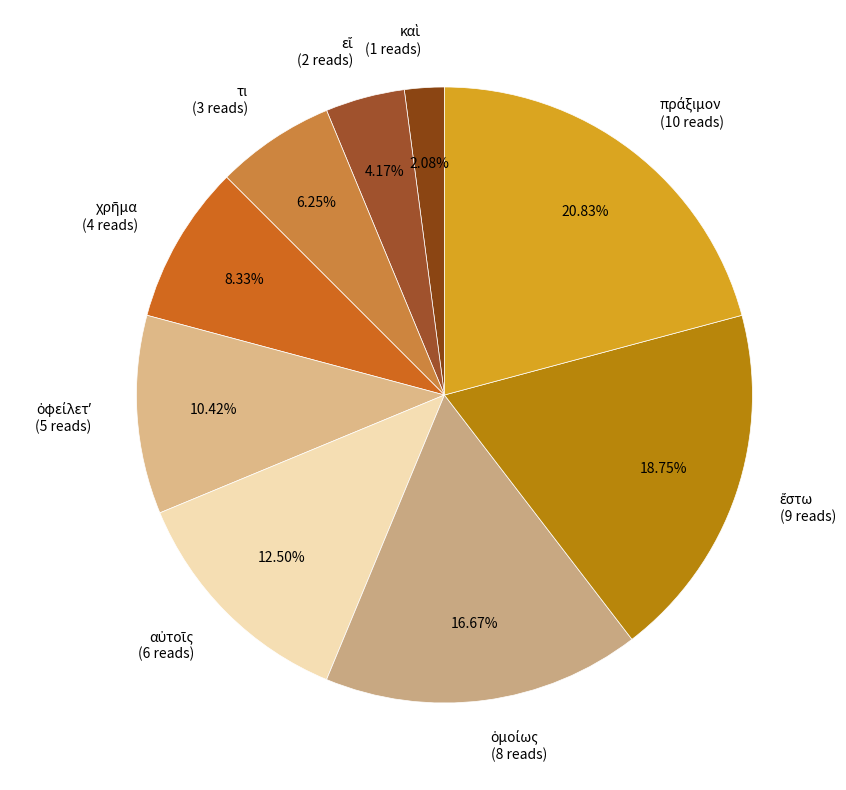

To the nearest percent, what is the difference between the largest and smallest slice percentages?

19%